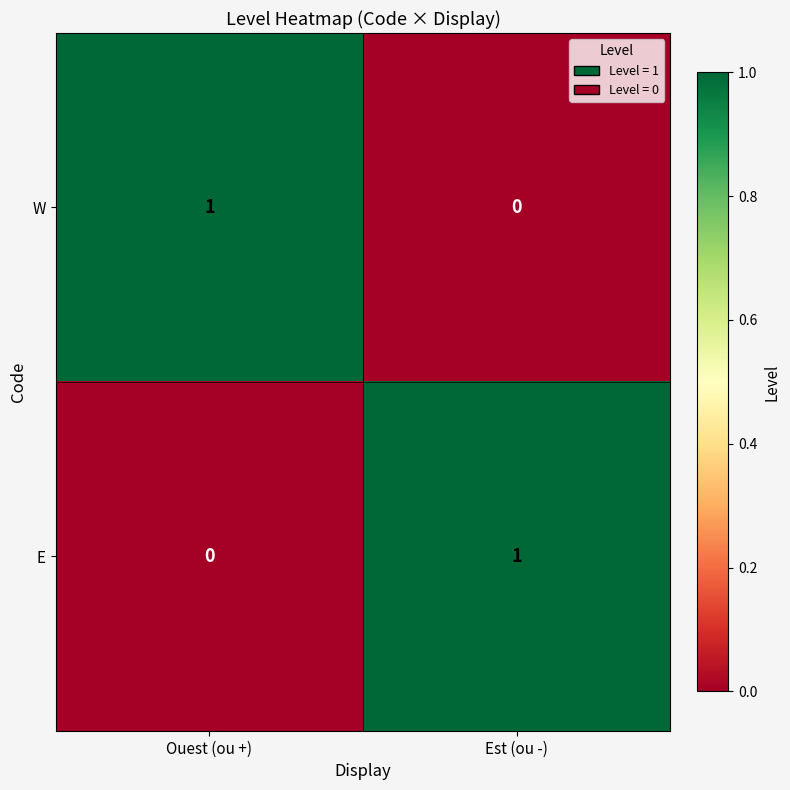

Is the value of E at Est (ou -) greater than the value of W at Est (ou -)?

Yes